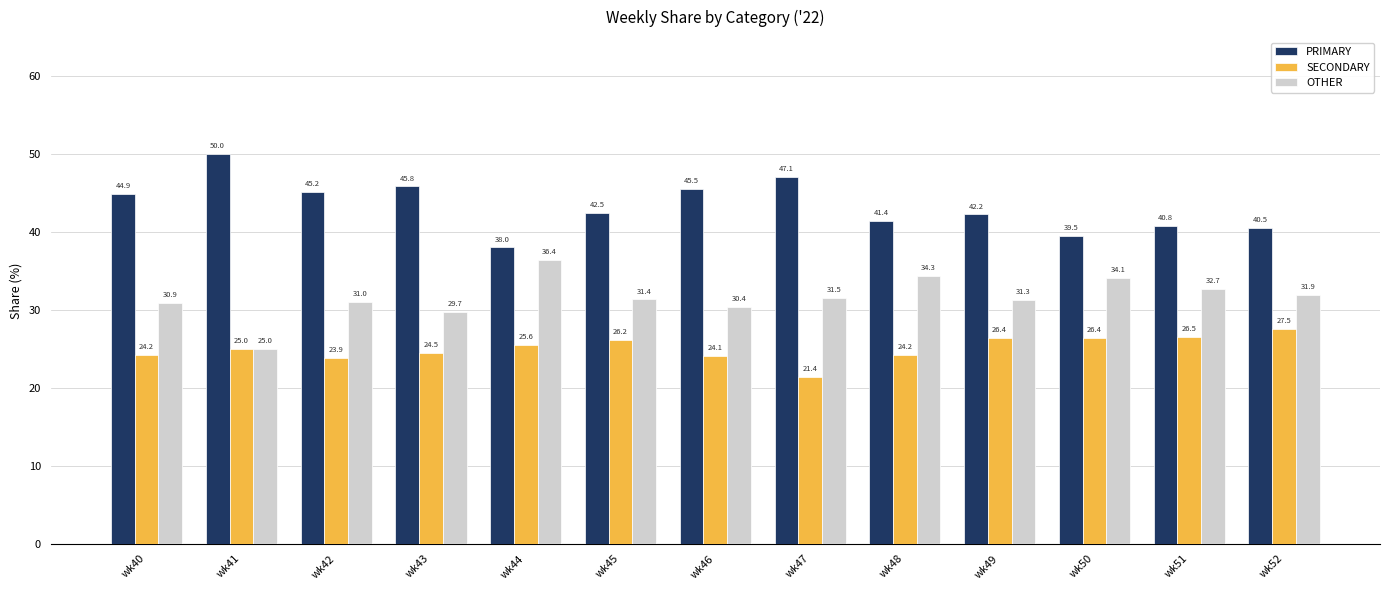

Rank the series at wk44 from highest to lowest value.

PRIMARY, OTHER, SECONDARY